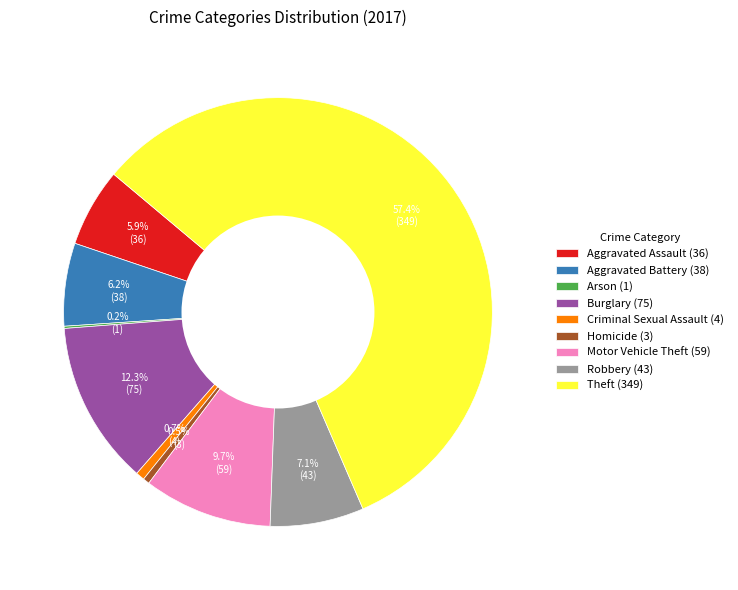

To the nearest percent, what is the average slice percentage?

11%